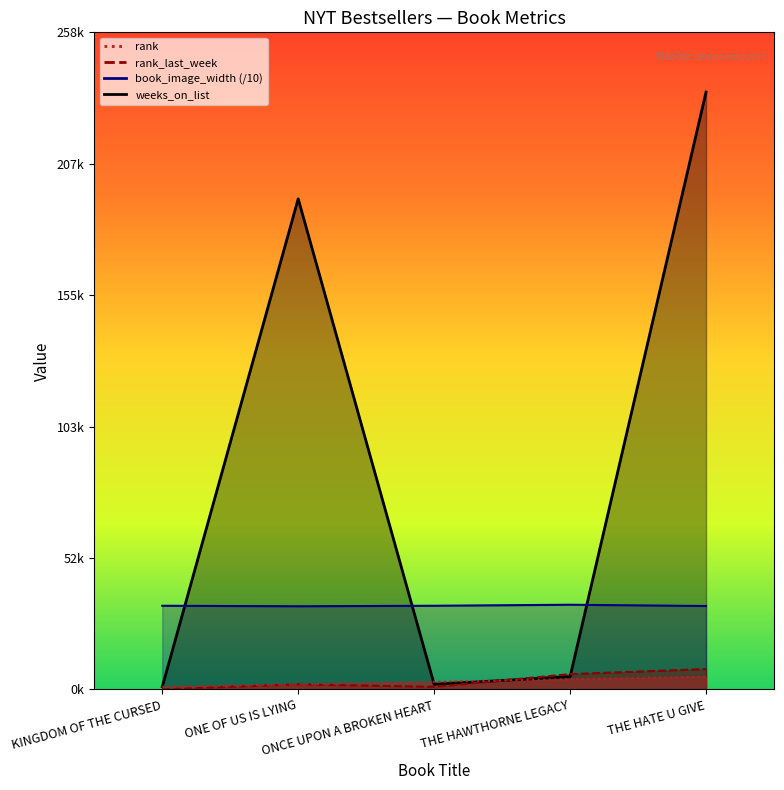

Which series has the largest total across all categories?

weeks_on_list